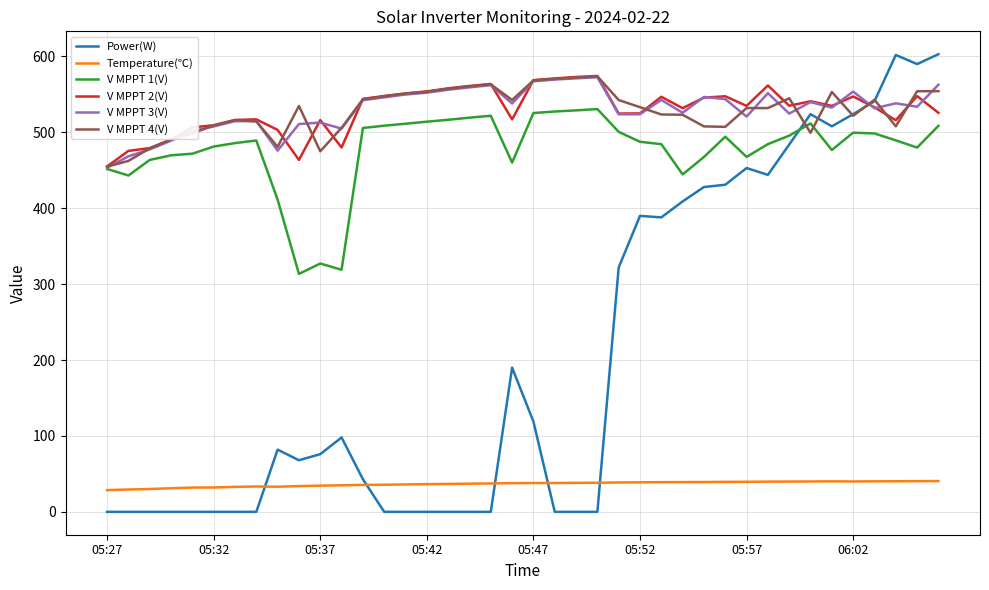

Which series ends up on top after the final intersection of V MPPT 3(V) and V MPPT 2(V)?

V MPPT 3(V)